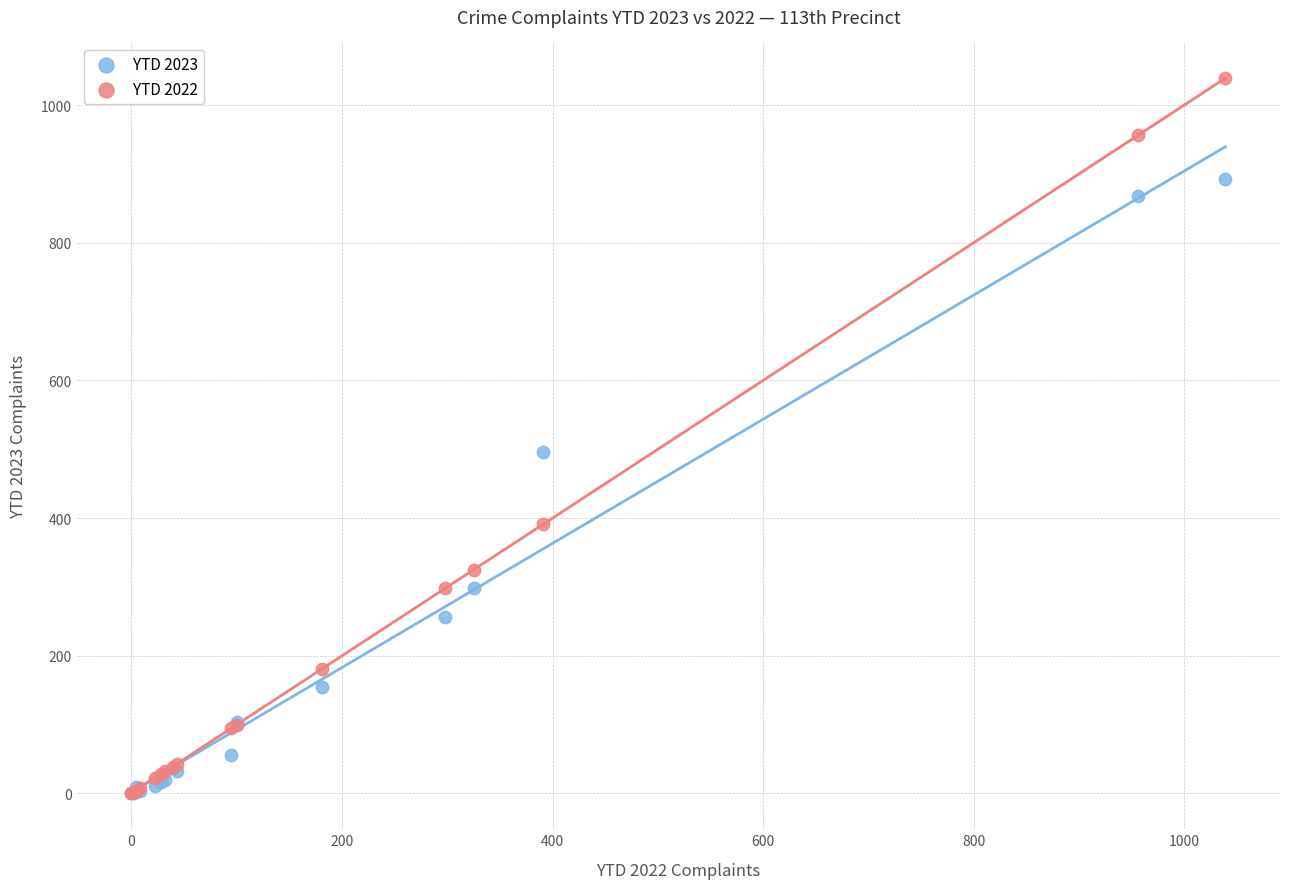

In the YTD 2022 series, what Y value is closest to 519?

391